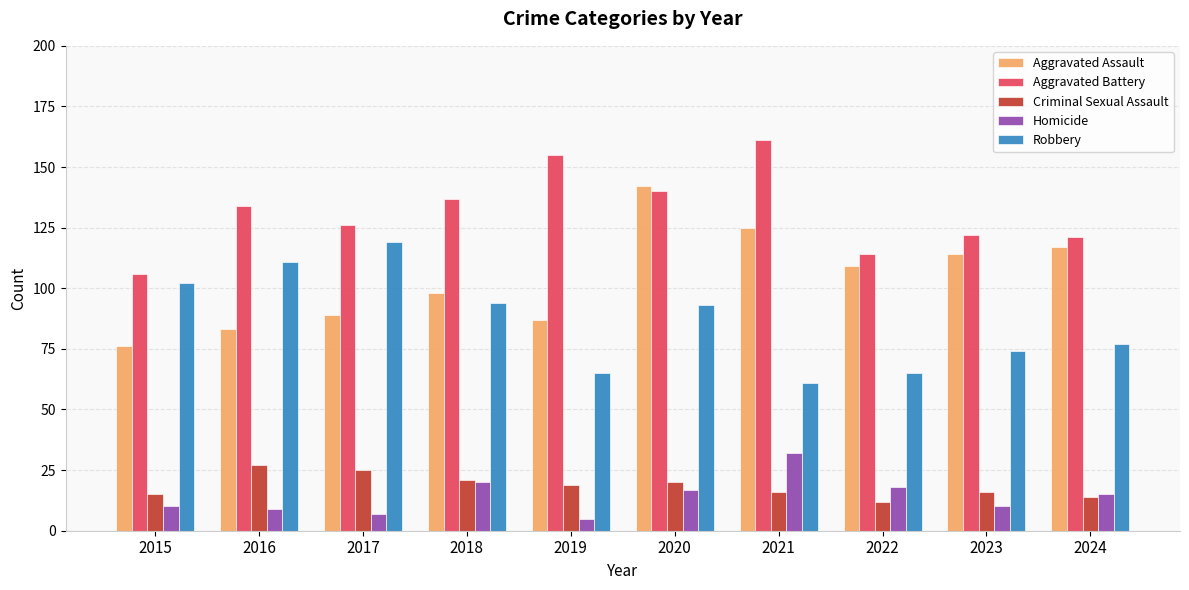

What is the difference between the highest and lowest values at 2017?

119